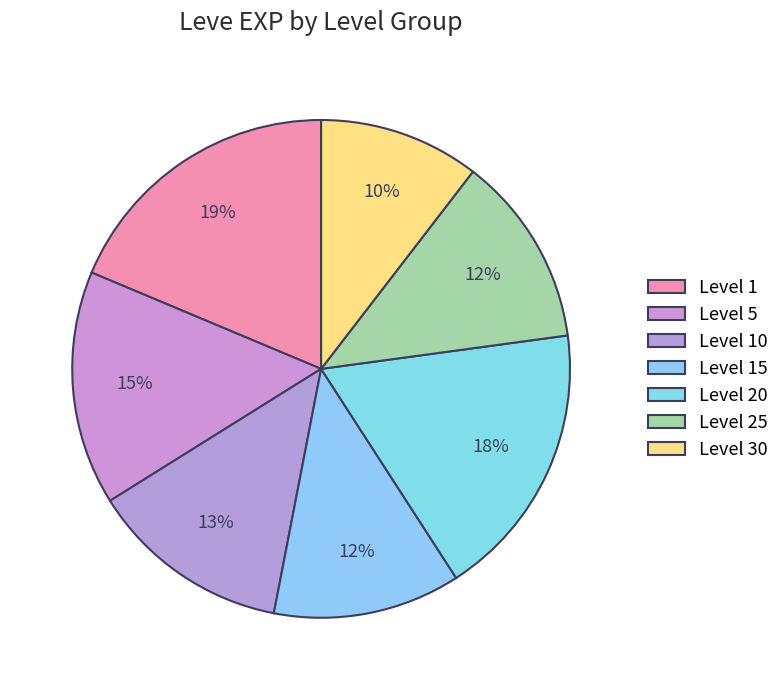

How many segments does this pie chart have?

7